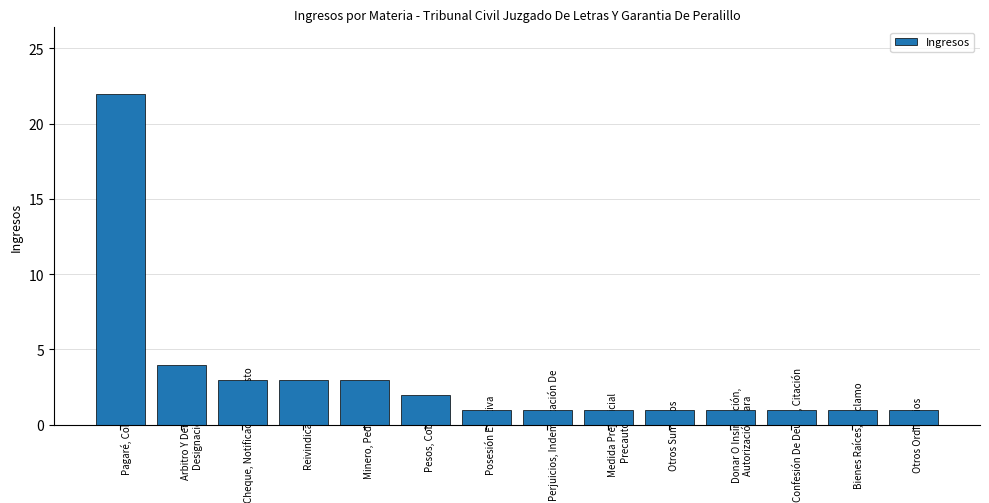

What is the ratio of the value at Medida Prejudicial Precautoria to the value at Donar O Insinuación, Autorización Para?

1.0